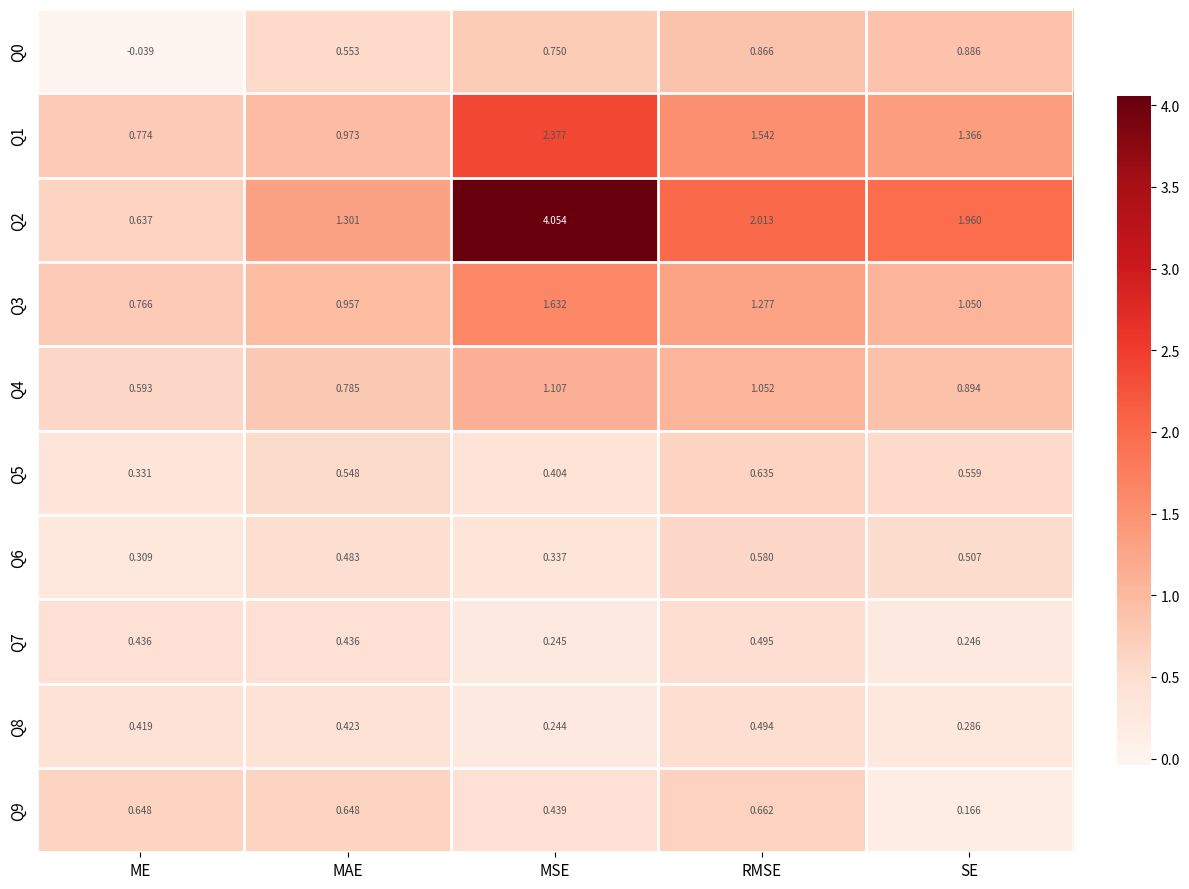

Is the value of Q0 at MAE greater than the value of Q6 at MAE?

Yes